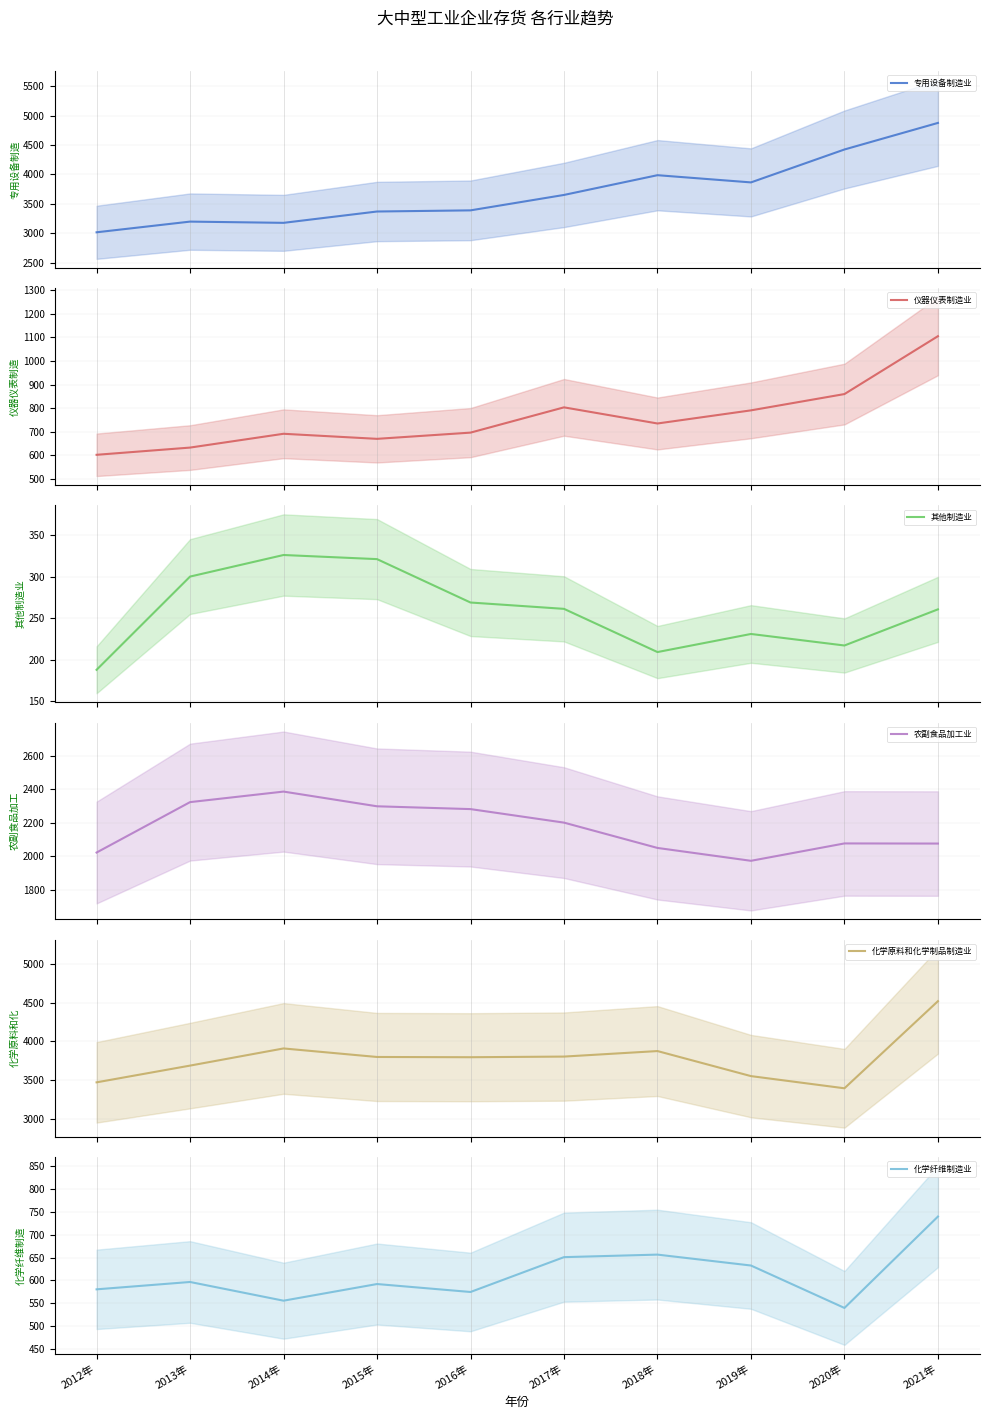

What is the difference between the maximum and minimum values in the 农副食品加工业 series?

412.6